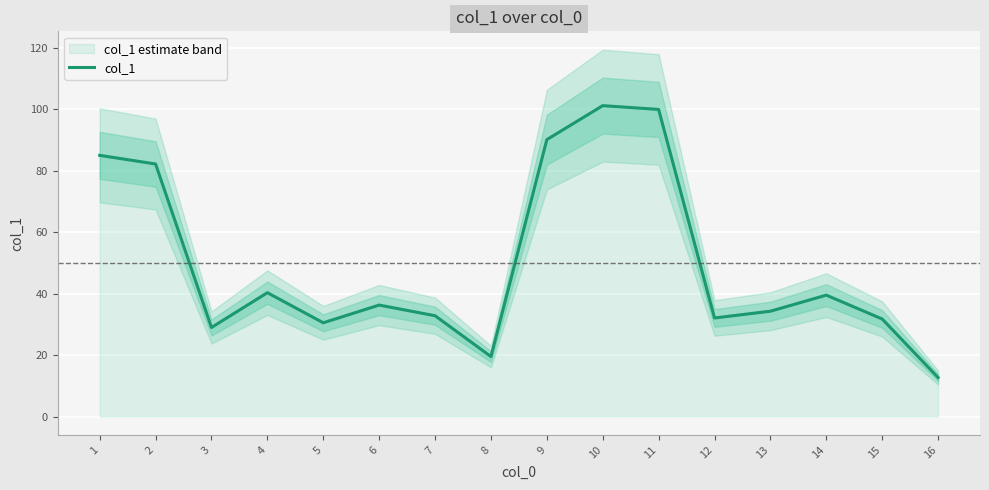

Reading left to right, list all the values displayed in this chart.

85.0	82.2	29.0	40.3	30.5	36.3	32.8	19.5	90.2	101.2	100.0	32.1	34.3	39.5	31.8	12.7